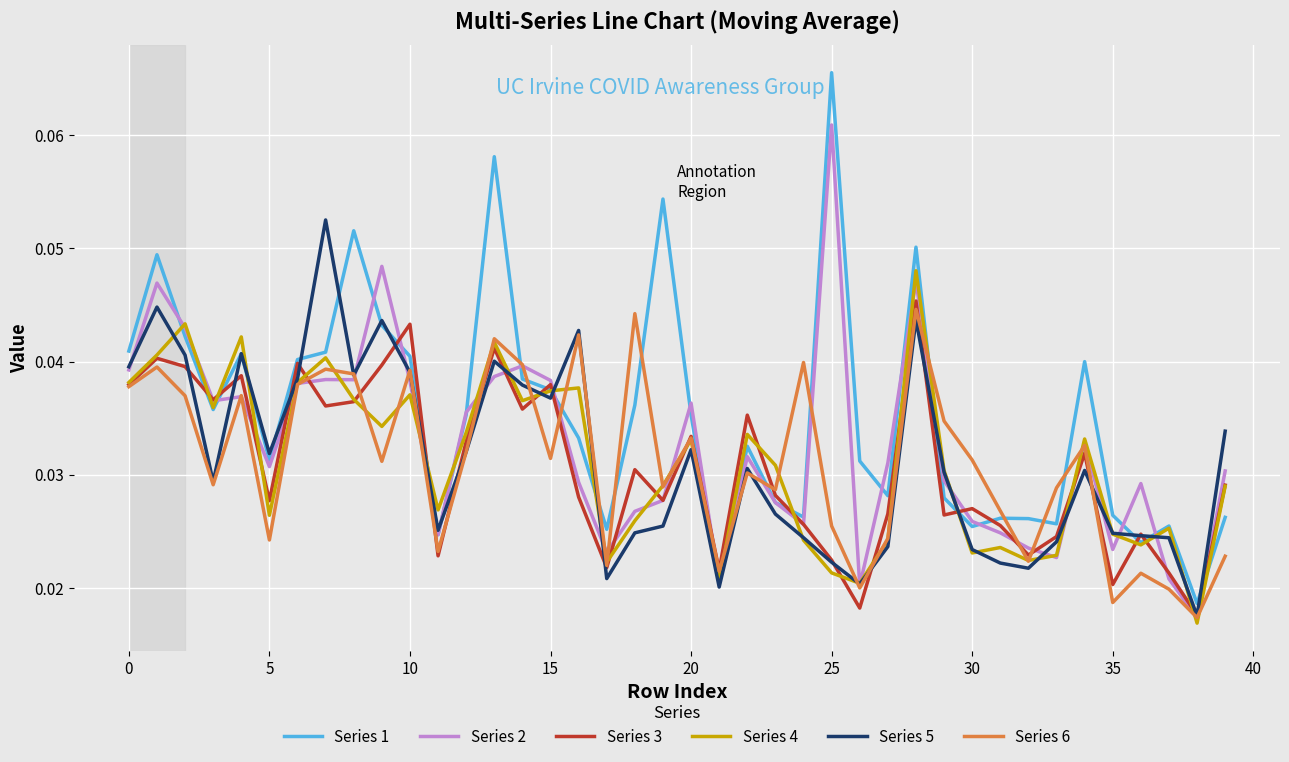

Which series has the largest range (max minus min)?

Series 1